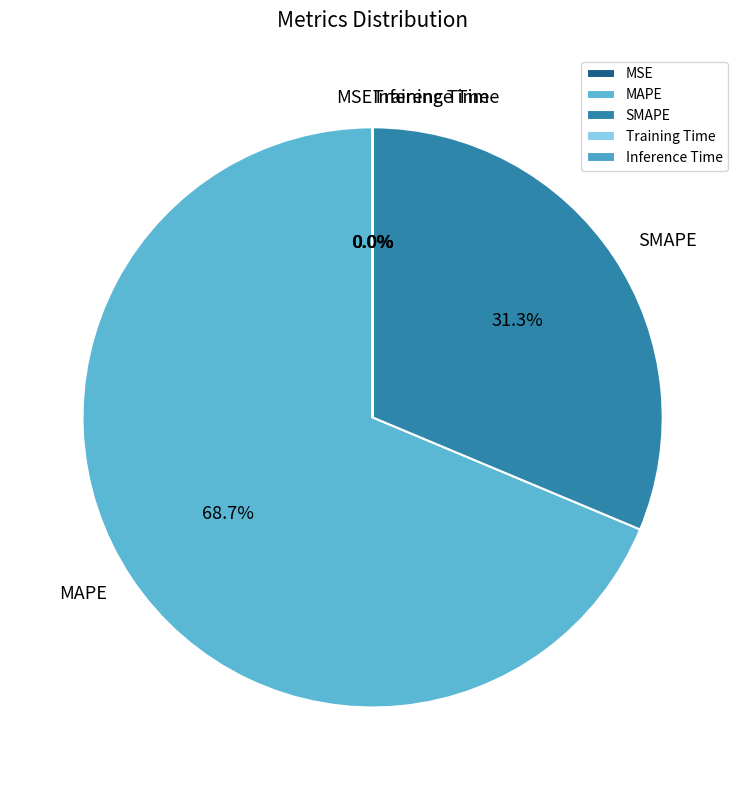

How much of the chart is everything except SMAPE?

68.7%